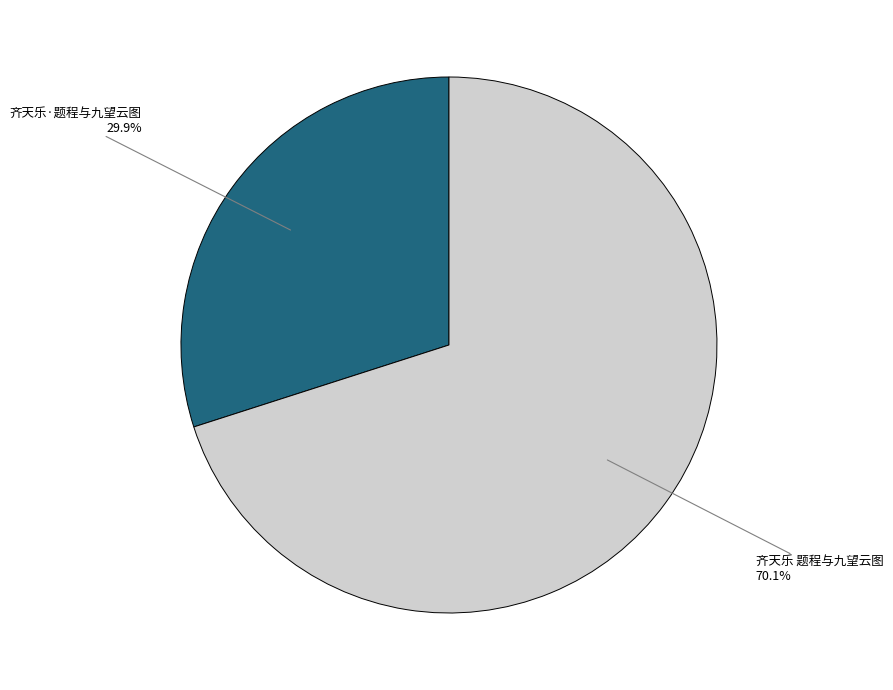

Approximately how many times larger is the value at 齐天乐·题程与九望云图 compared to 齐天乐 题程与九望云图?

0.4